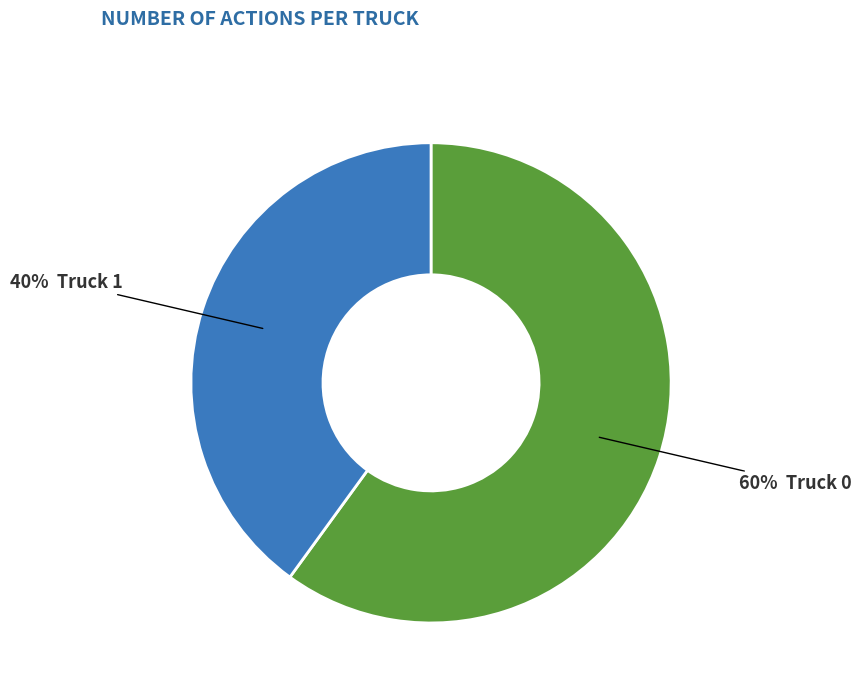

Does any single category account for the majority?

Yes